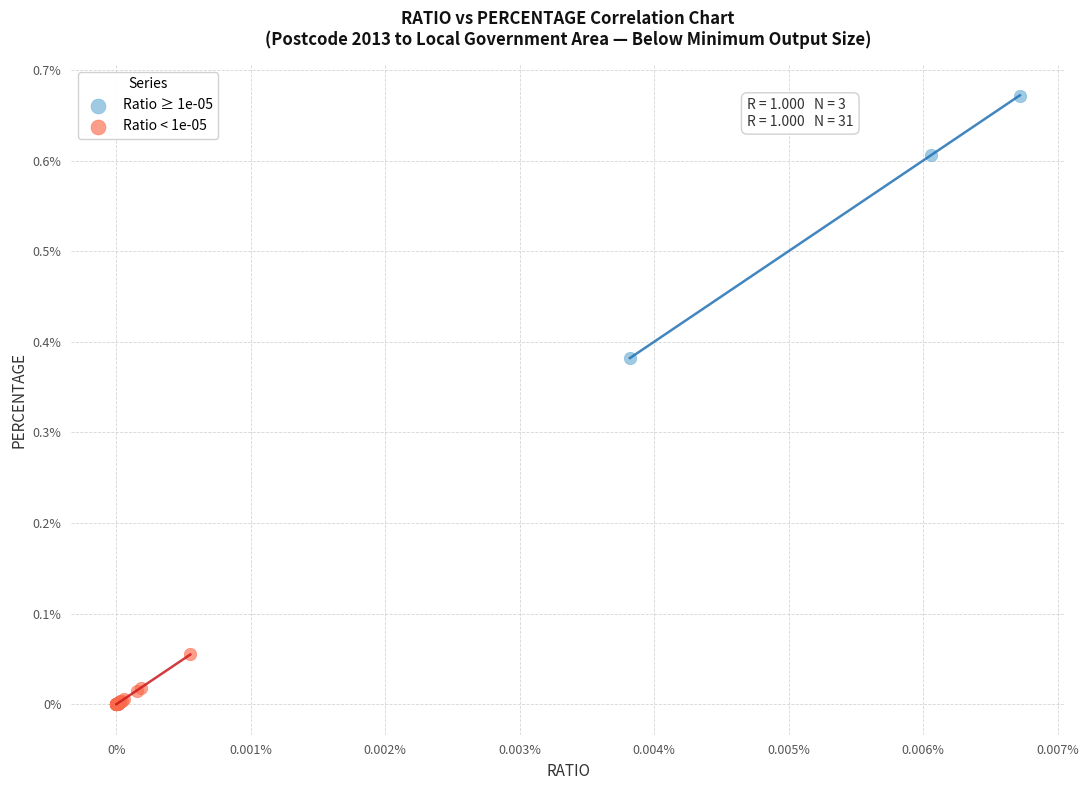

What are all the series names shown in the legend?

Ratio ≥ 1e-05, Ratio < 1e-05